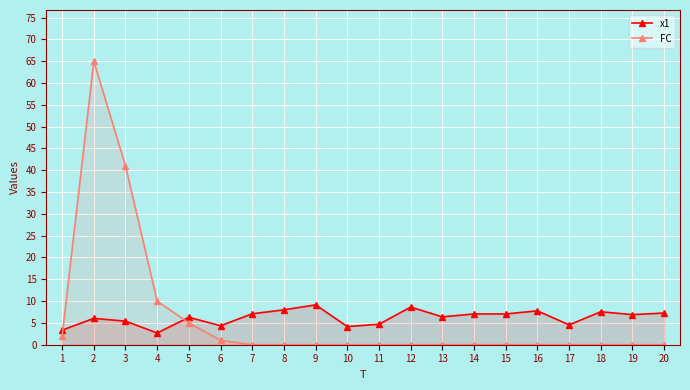

The value of x1 at 15 is 7.1. True or false?

True